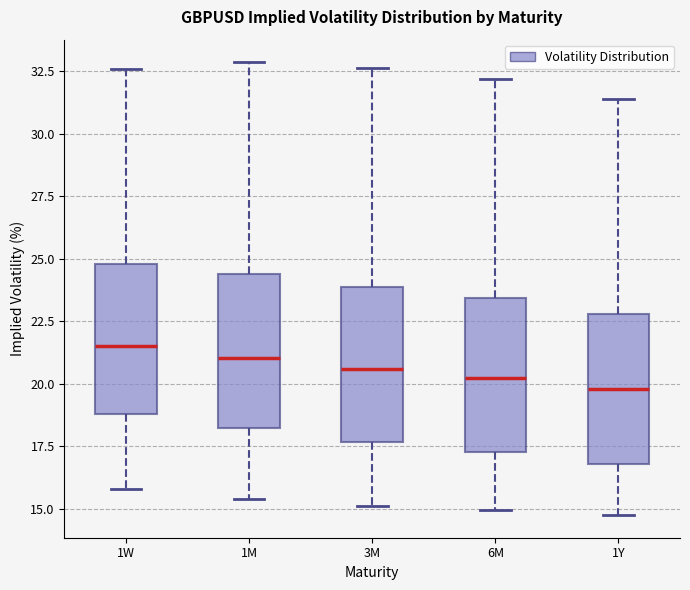

Where does the upper whisker of the box for 6M end on the y-axis? The values are not printed on the chart, so give them approximately, as read against the axis.

32.0